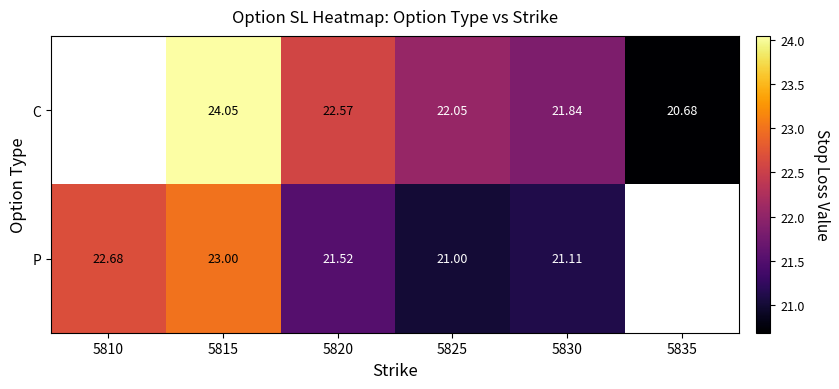

Rank the series by their average value, from highest to lowest.

C, P